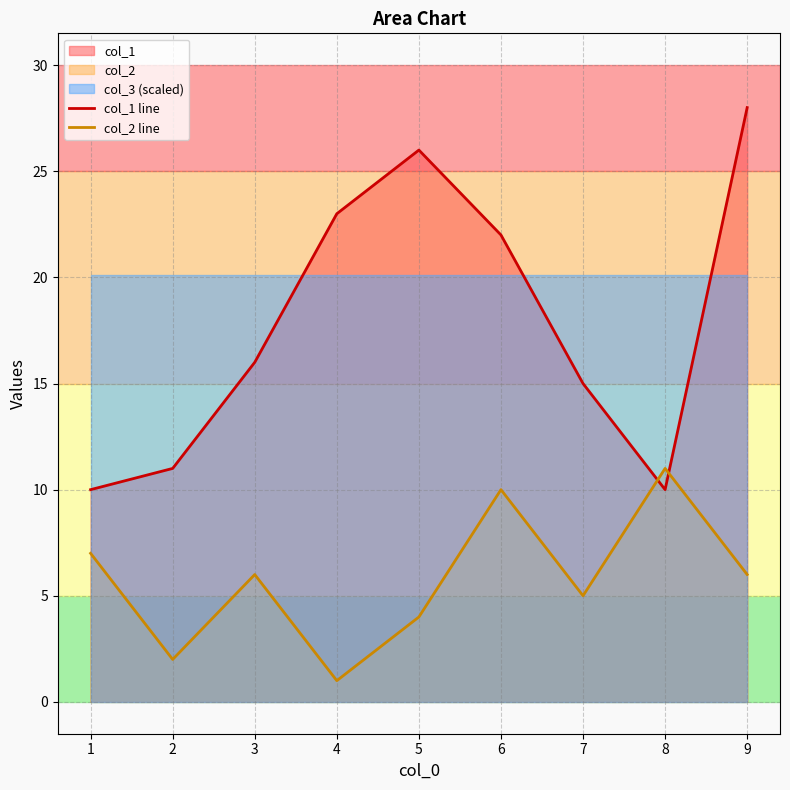

What is the lowest value of the col_1 line series?

10